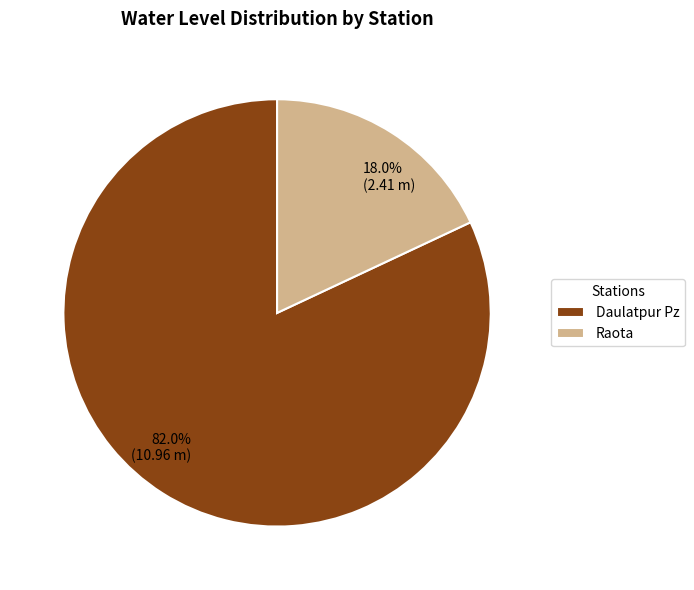

Between Raota and Daulatpur Pz, which is larger?

Daulatpur Pz